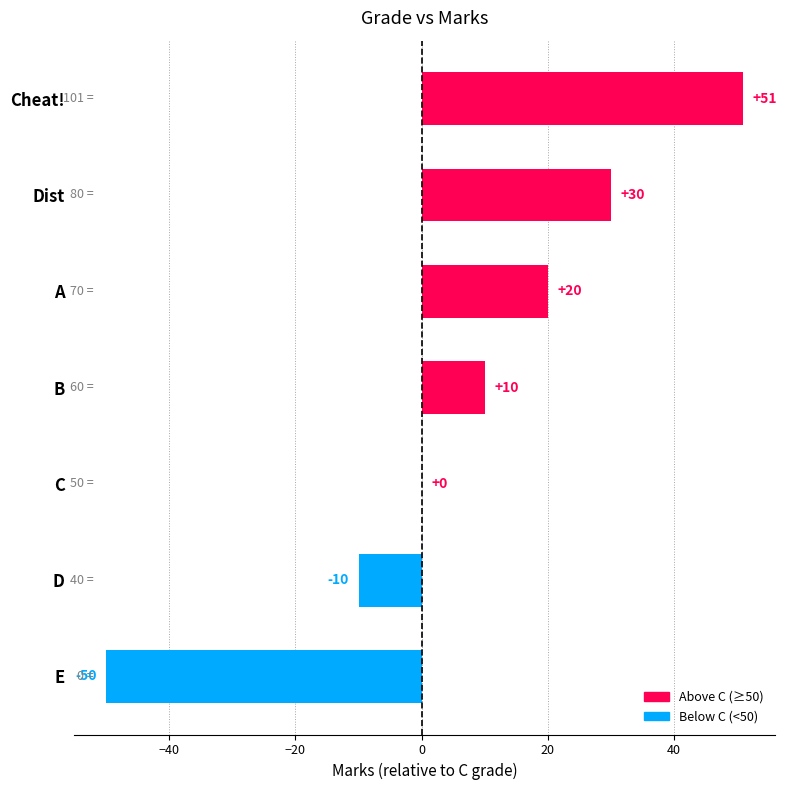

What is the average value?

7